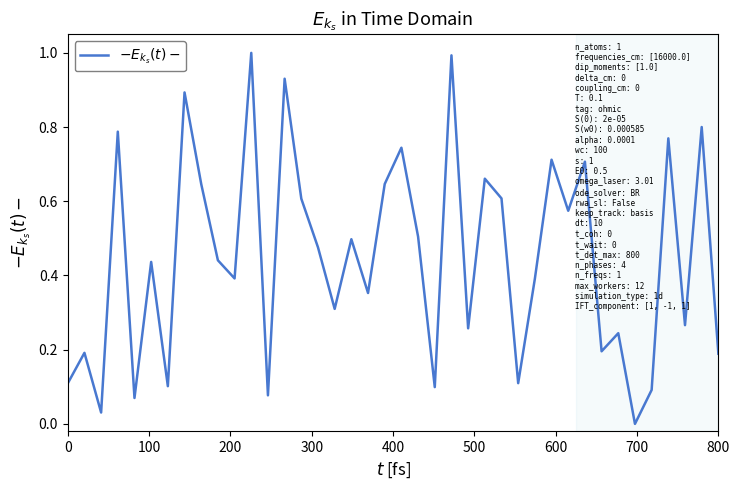

What is the maximum value shown in the chart?

1.0